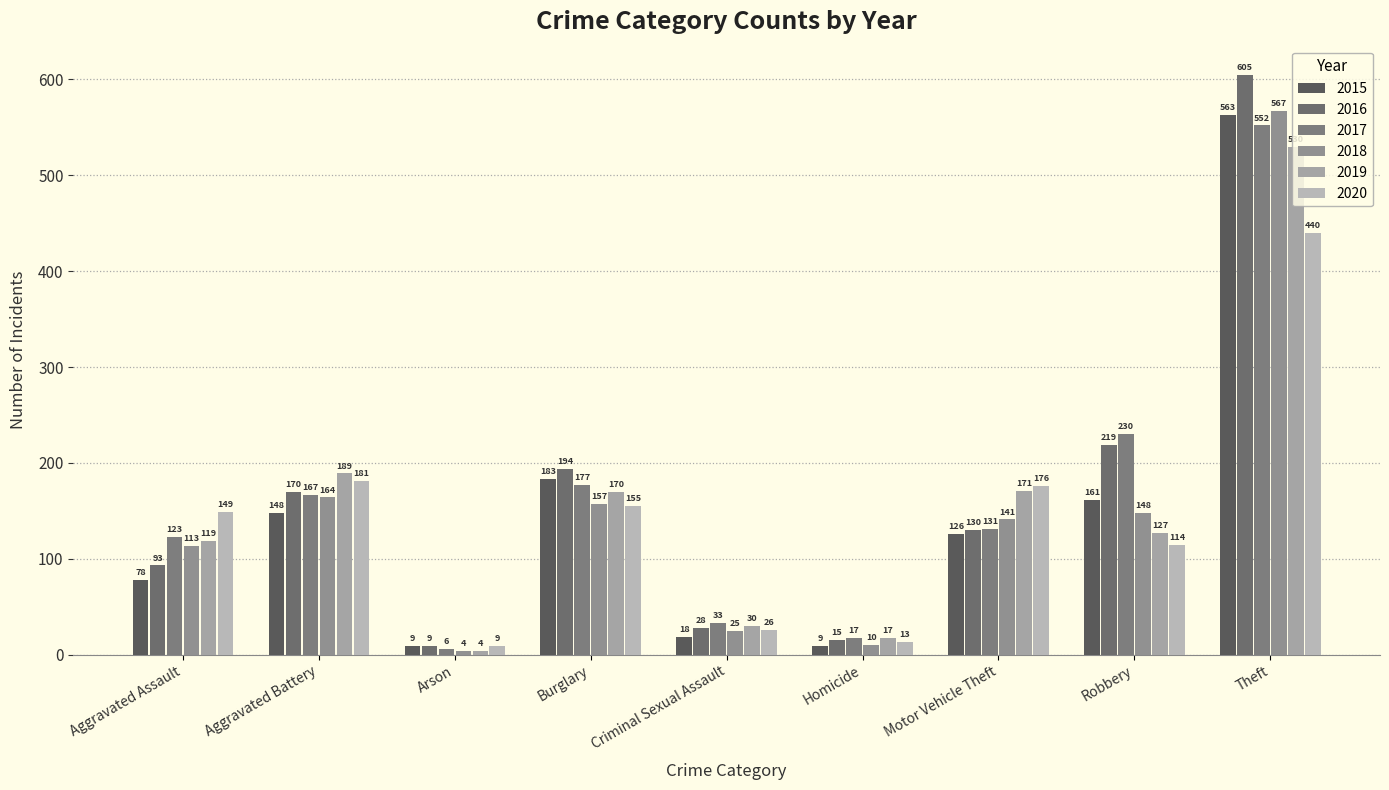

Does the chart contain any negative values?

No